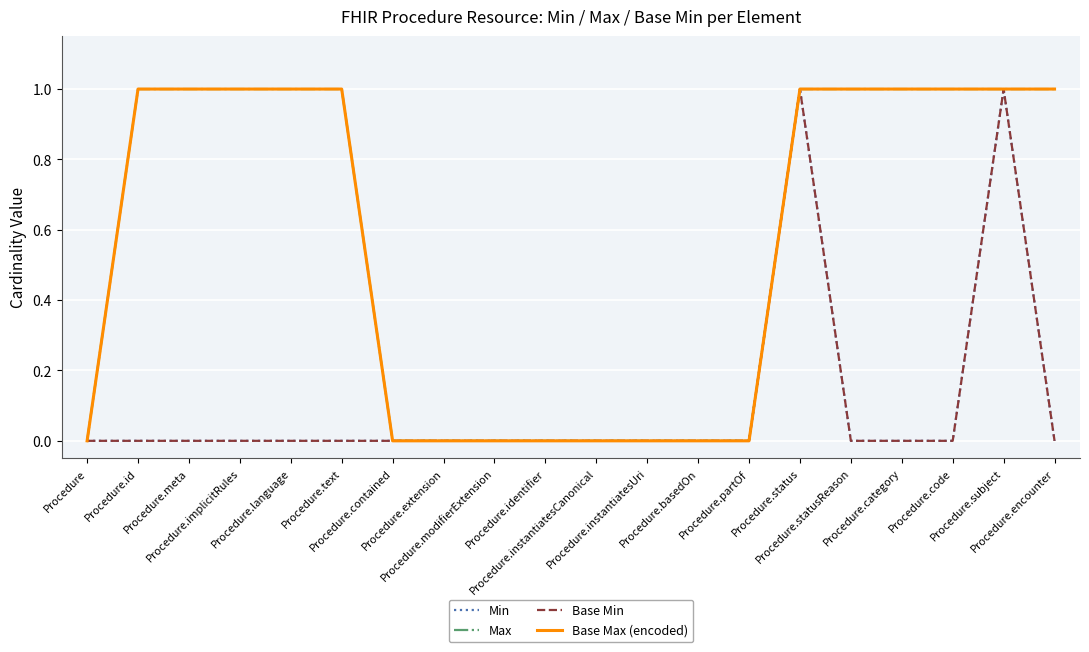

Does the chart display data point markers on the line(s)?

No